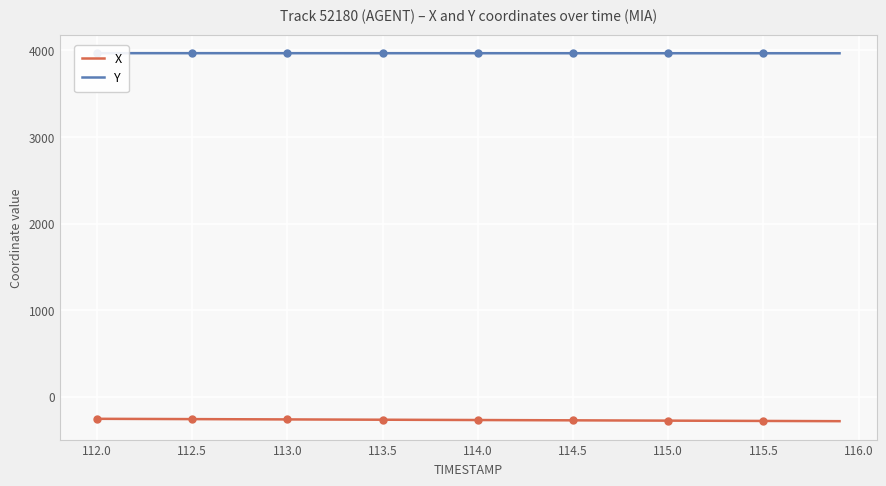

The X series shows -266.7 at 113.5. True or false?

True